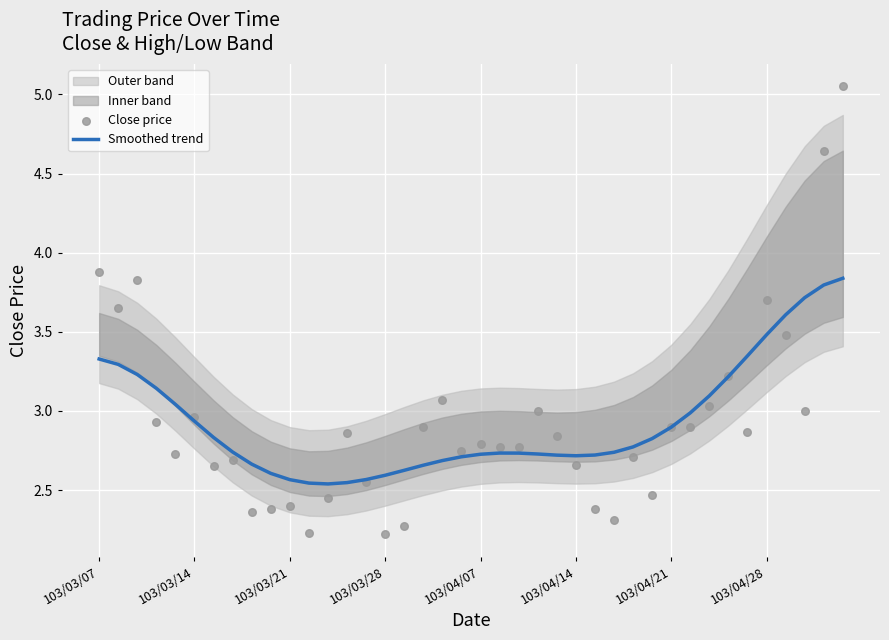

Which series contains the lowest Y value?

Close price